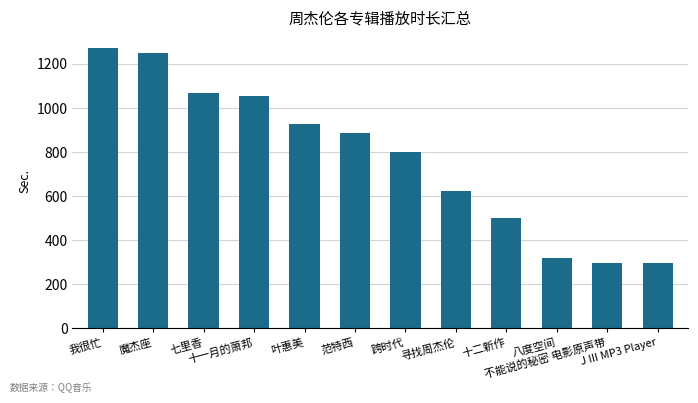

How many bars are there in total?

12